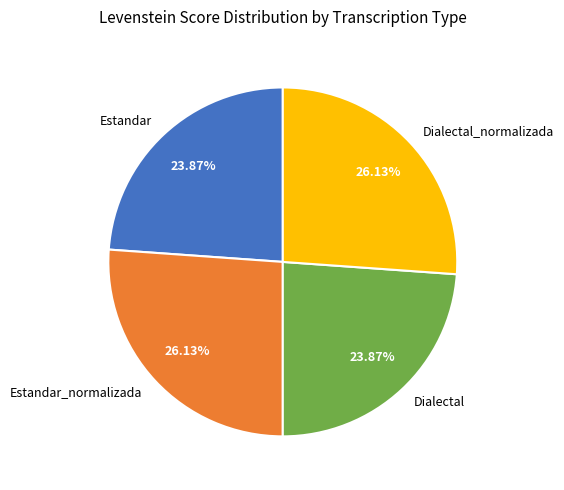

What percentage do Estandar_normalizada and Estandar together represent?

50.0%